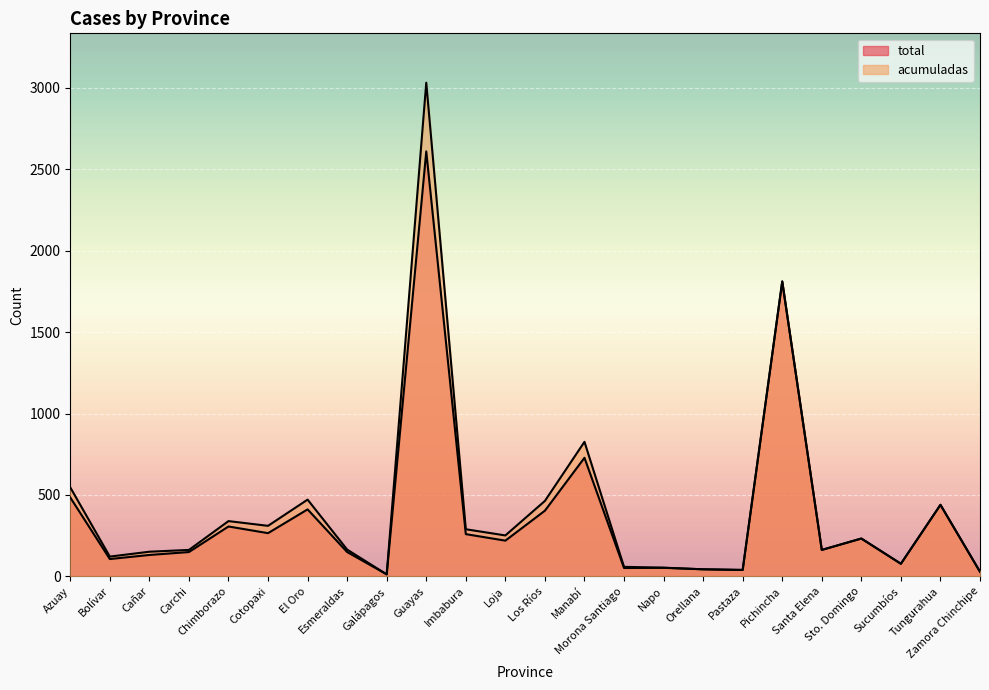

What is the value of the acumuladas point at the 13th from the left?

463